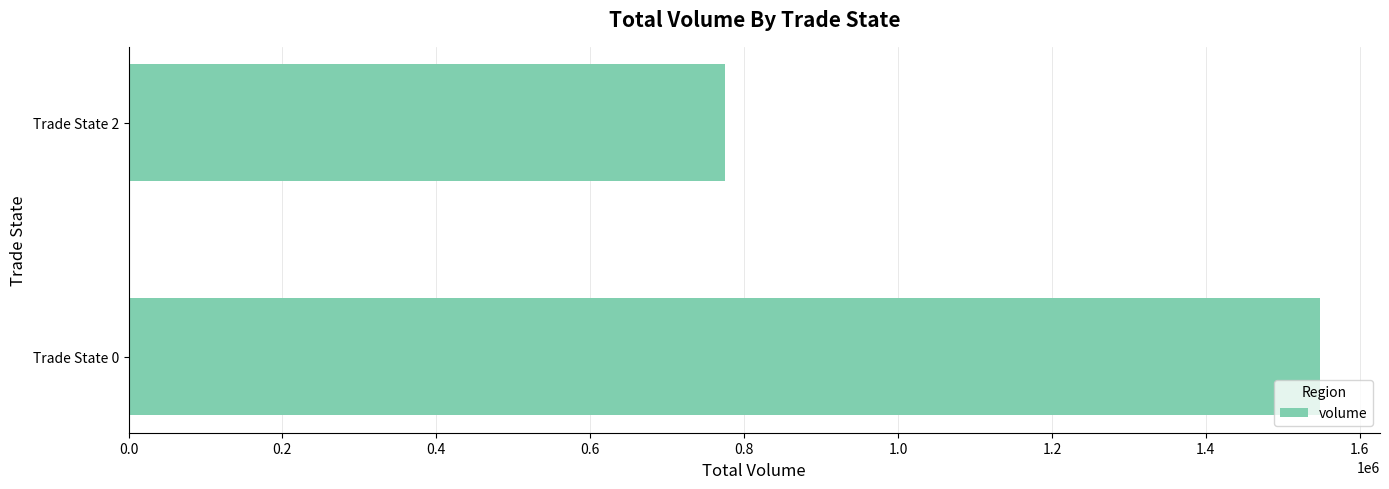

Count the number of categories in the chart.

2